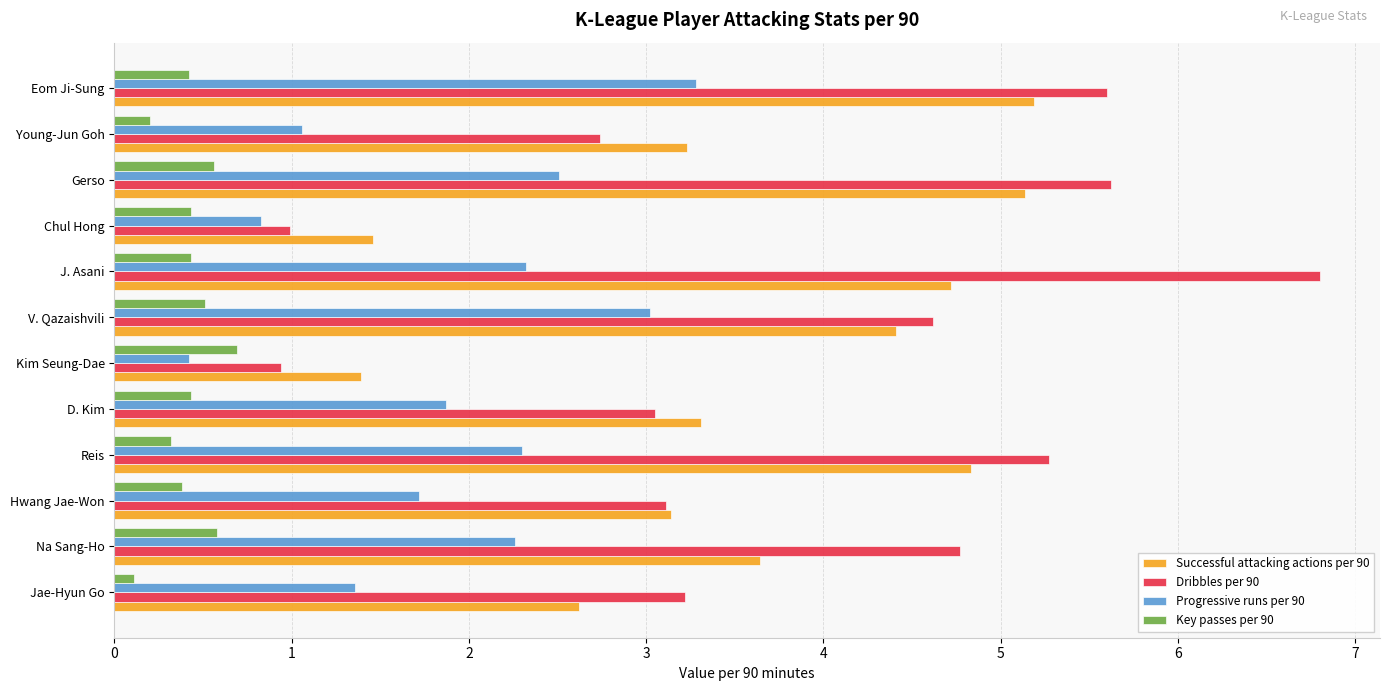

Which series has the largest total across all categories?

Dribbles per 90